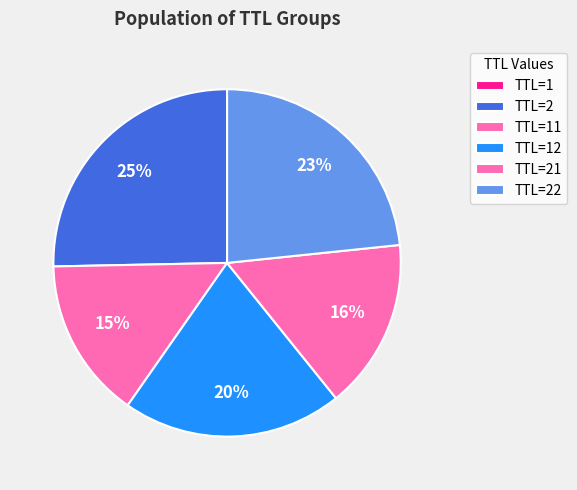

Rank the categories by value from highest to lowest.

TTL=2, TTL=22, TTL=12, TTL=21, TTL=11, TTL=1